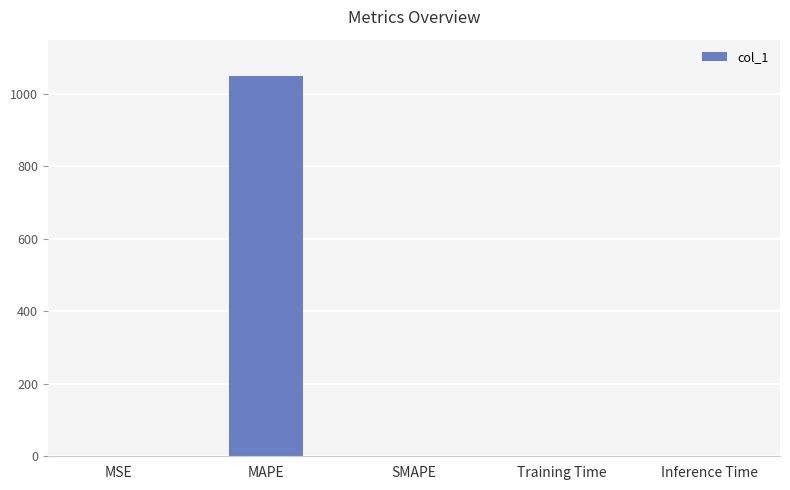

What is the maximum value shown in the chart?

1049.6